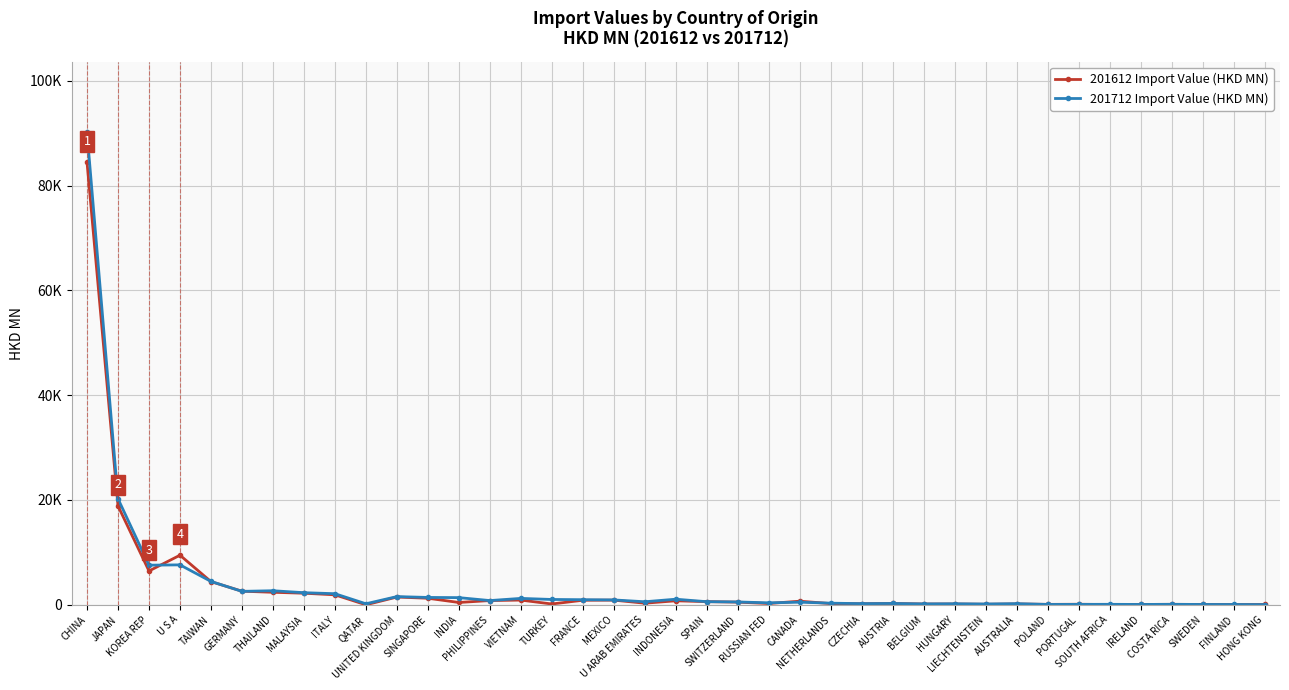

At how many categories does at least one series exceed 18478?

2